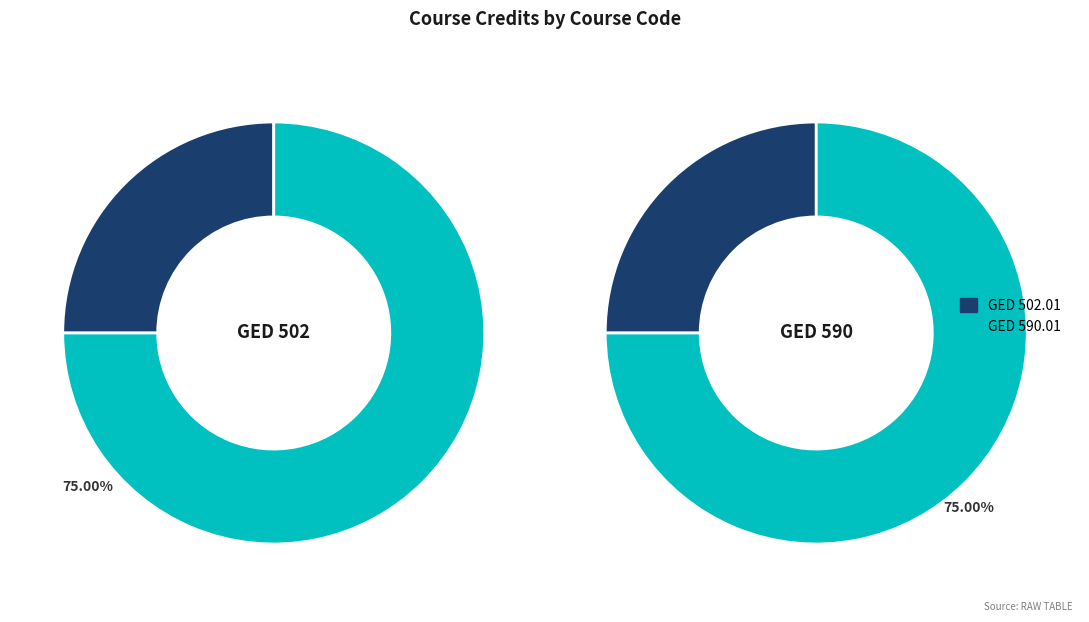

Which slice is the smallest?

GED 502.01